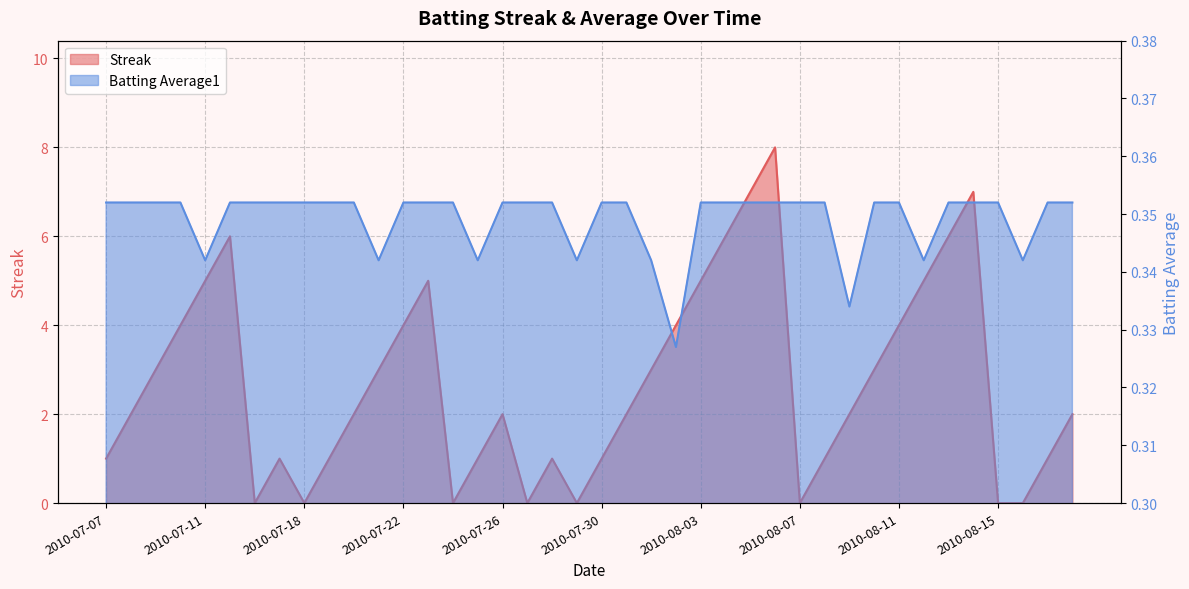

How many lines are shown in the chart?

2